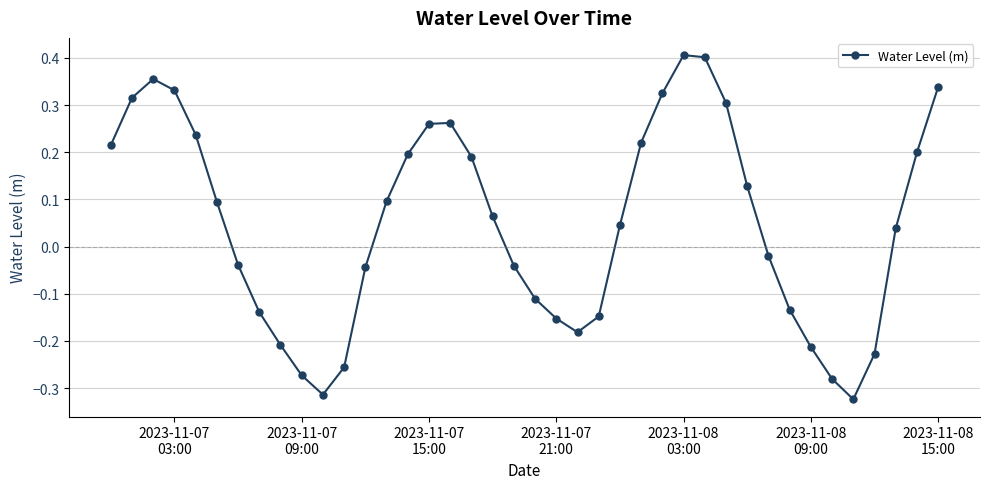

What is the sum of all values?

1.9